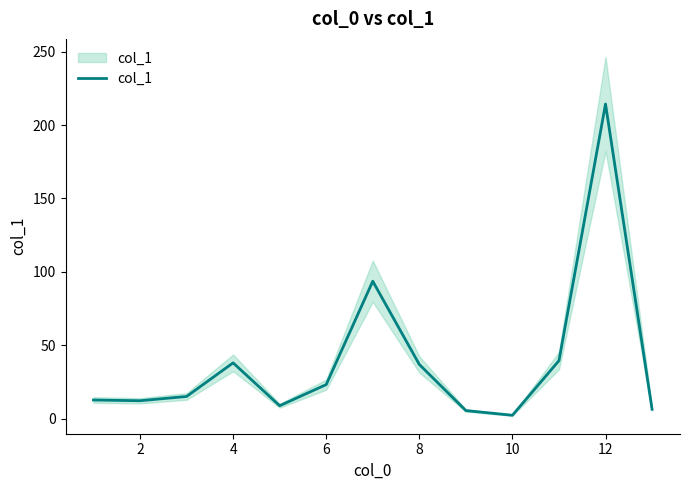

The chart shows a value of 12.2 at 2. True or false?

True